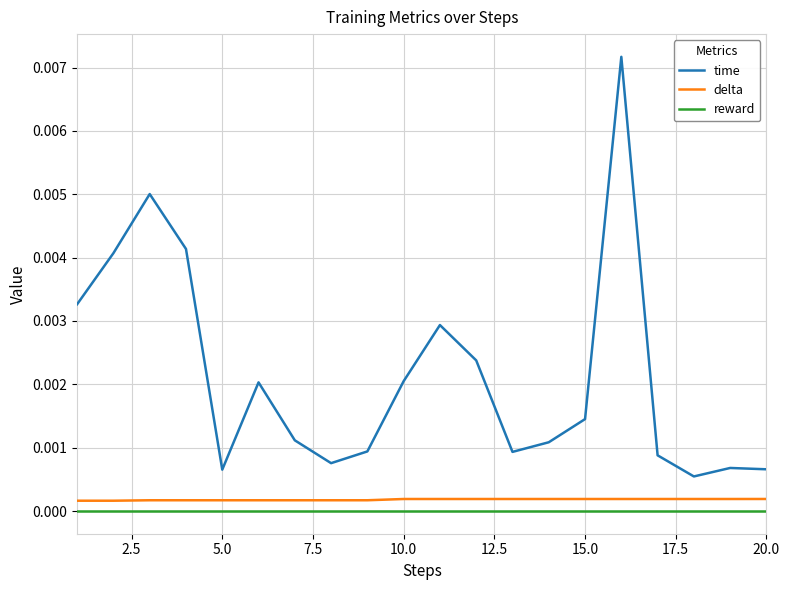

True or false: reward and time intersect in this chart.

False